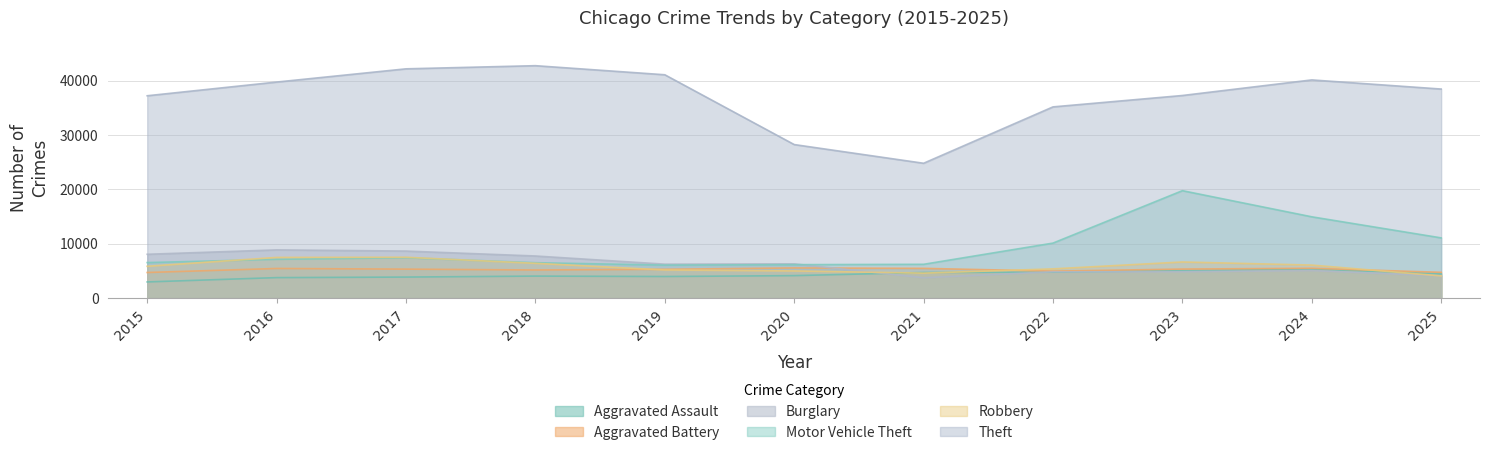

Does the chart have visible grid lines?

Yes